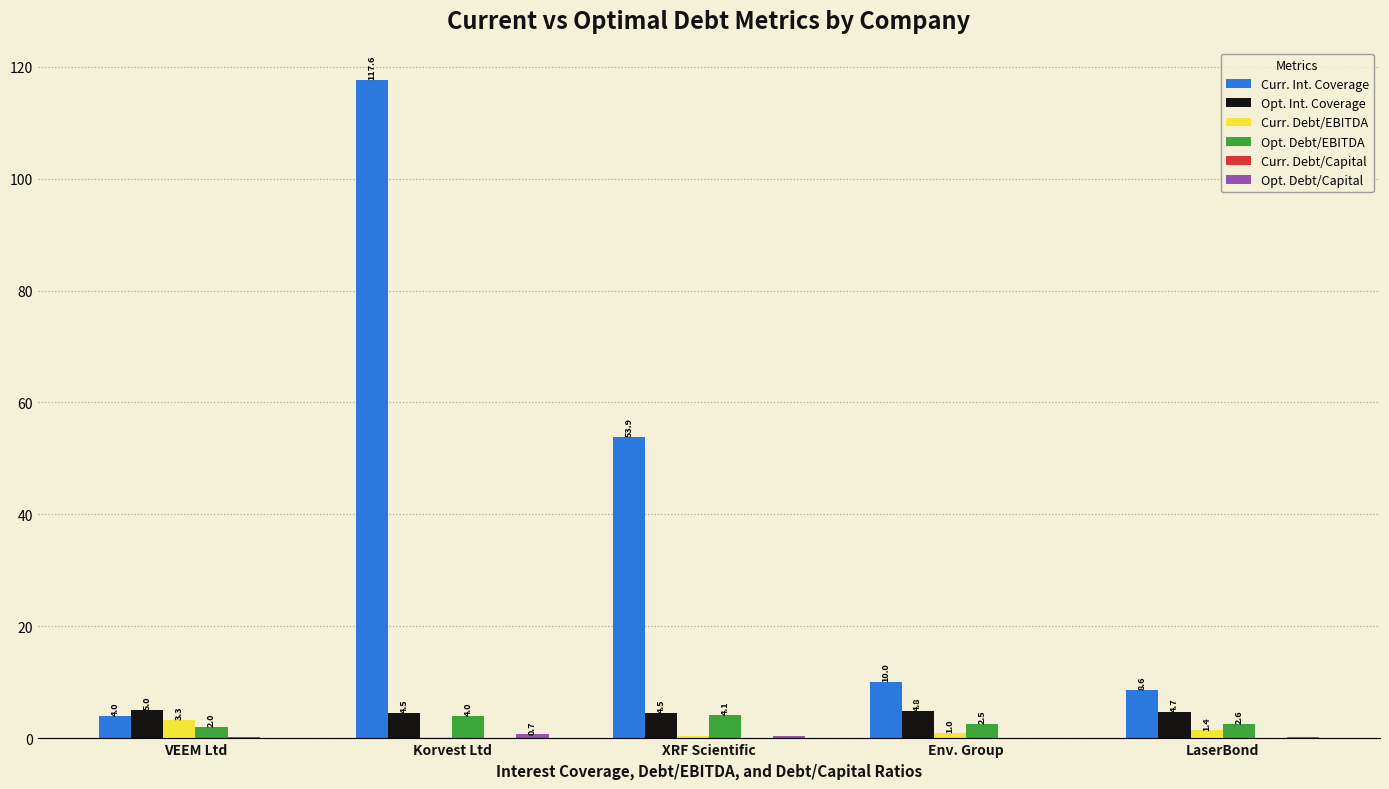

At which label is Opt. Debt/EBITDA closest to 3?

LaserBond